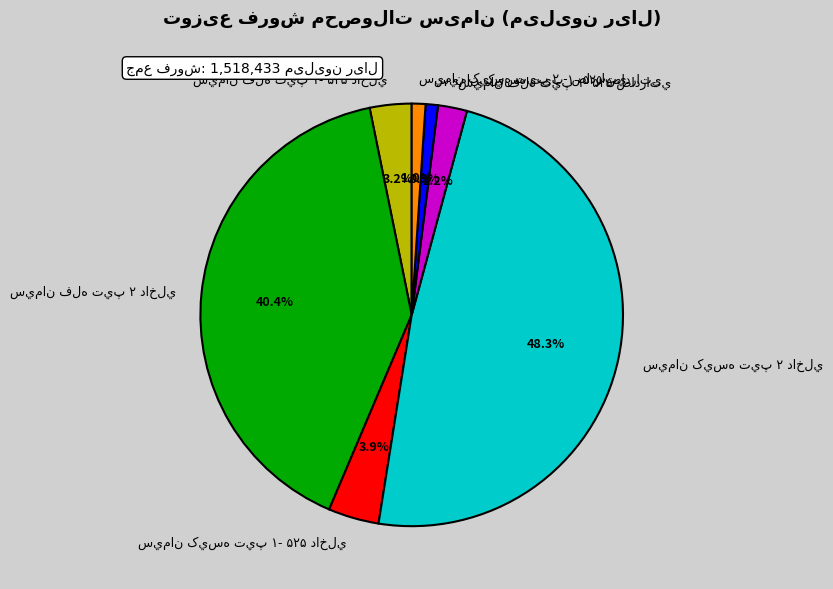

Is there a majority slice in this chart?

No